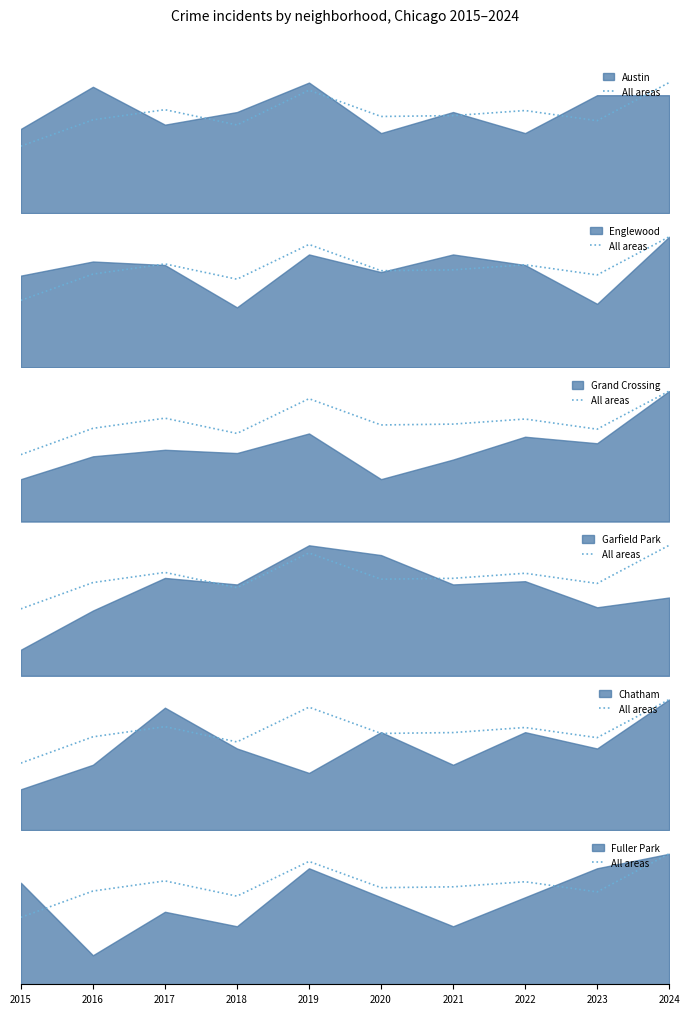

What is the average value?

0.8